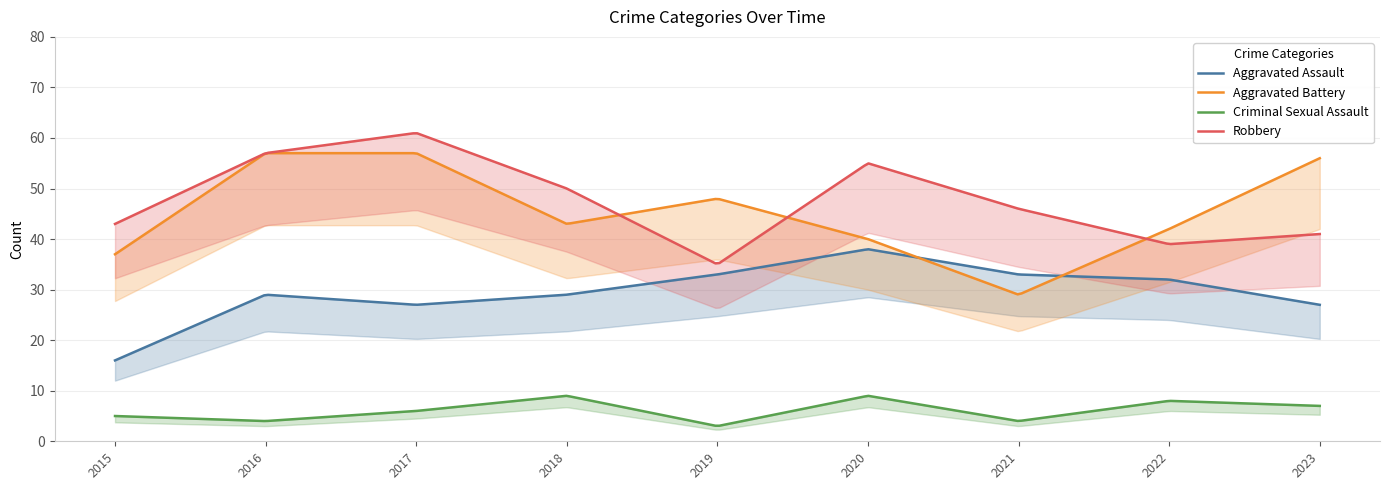

Which has a higher value, 2016 or 2017?

2016